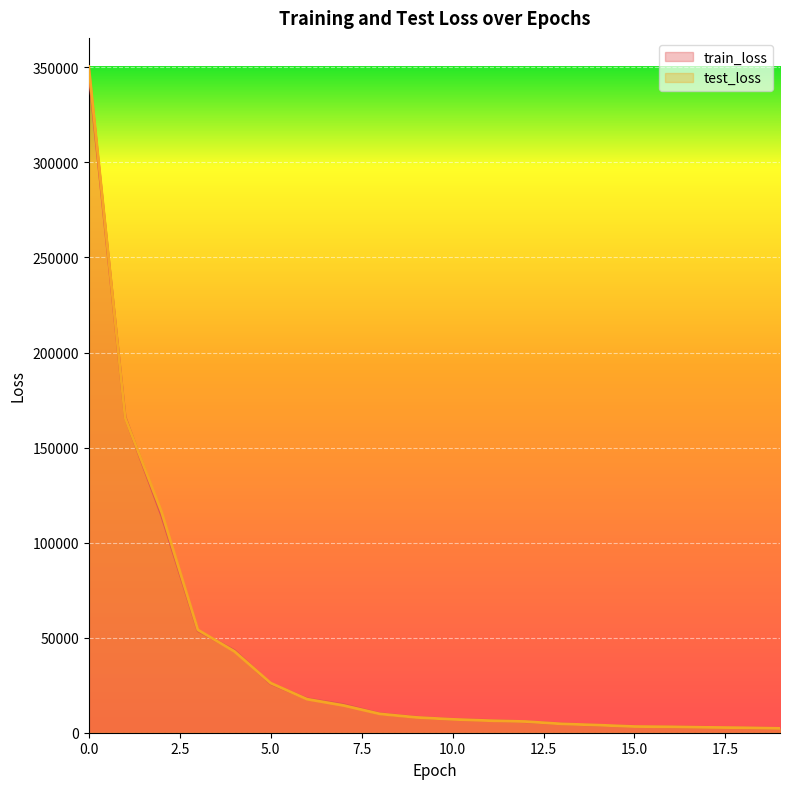

True or false: test_loss and train_loss intersect in this chart.

True